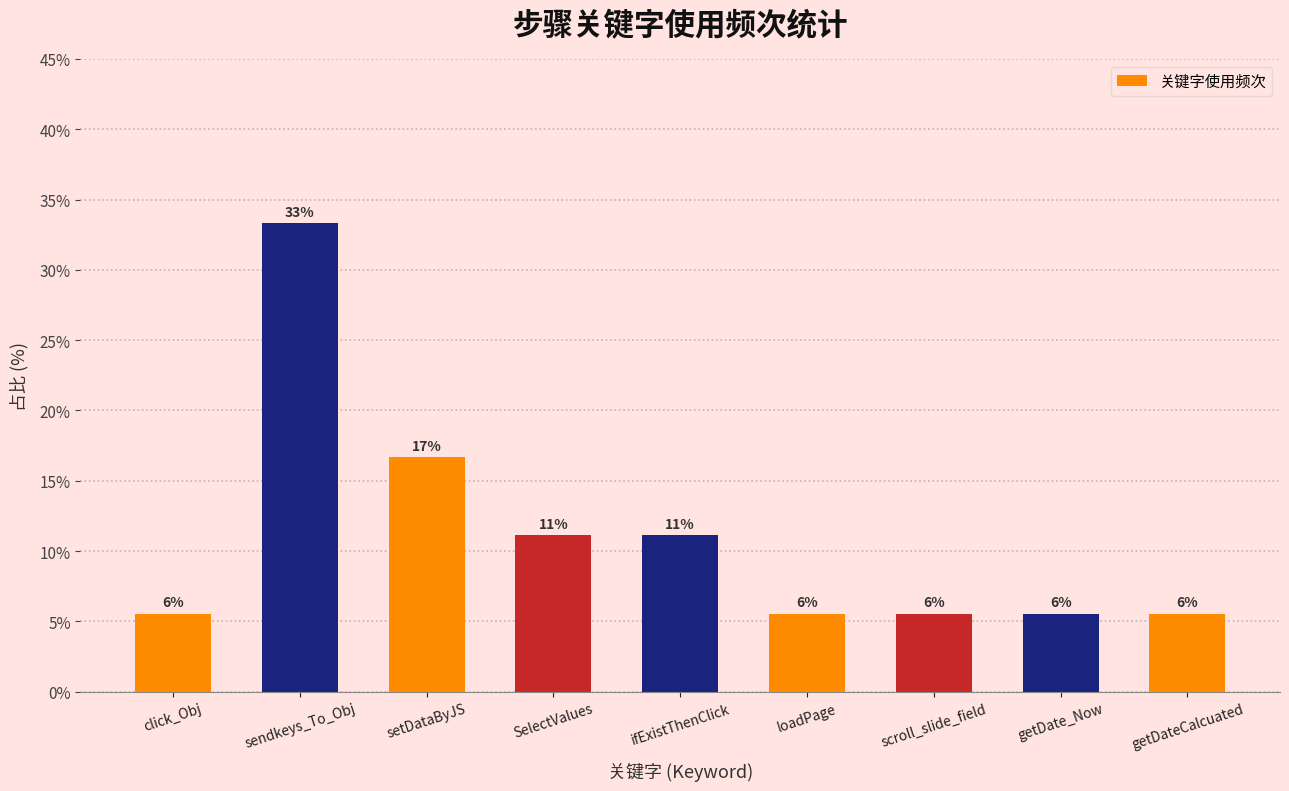

True or false: the data shows 1.5 at getDate_Now.

False